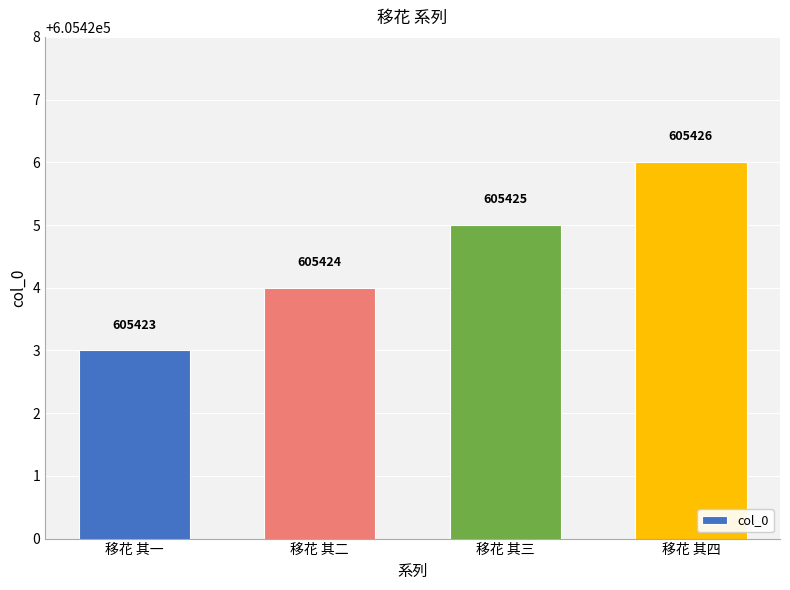

True or false: the data shows 605426 at 移花 其四.

True